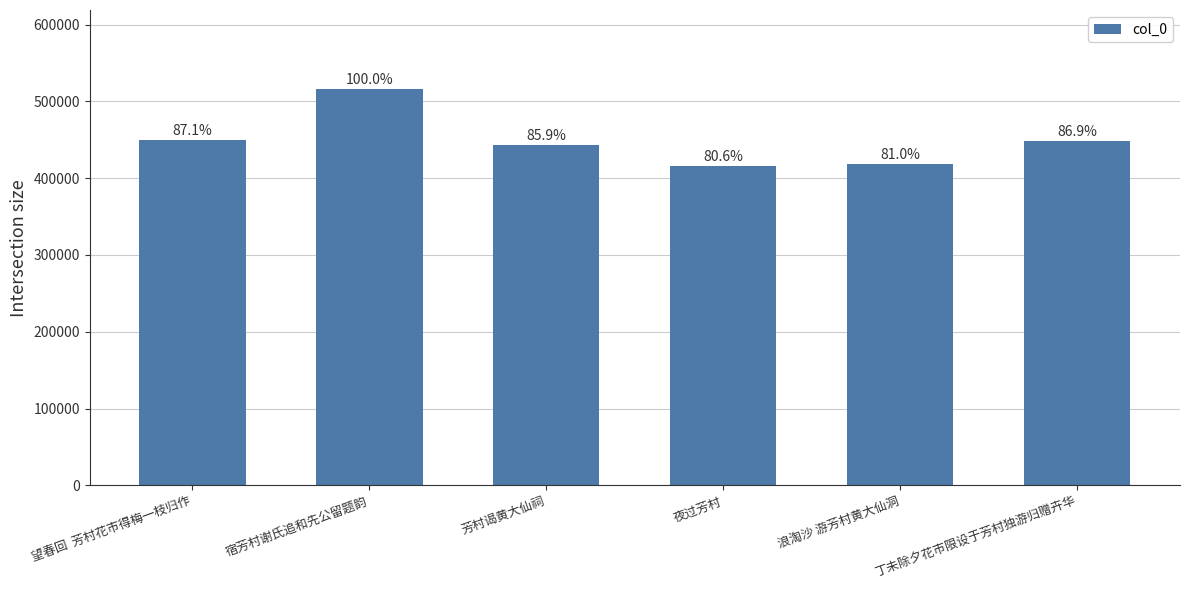

Approximately how many times larger is the value at 望春回  芳村花市得梅一枝归作 compared to 浪淘沙 游芳村黄大仙洞?

1.1